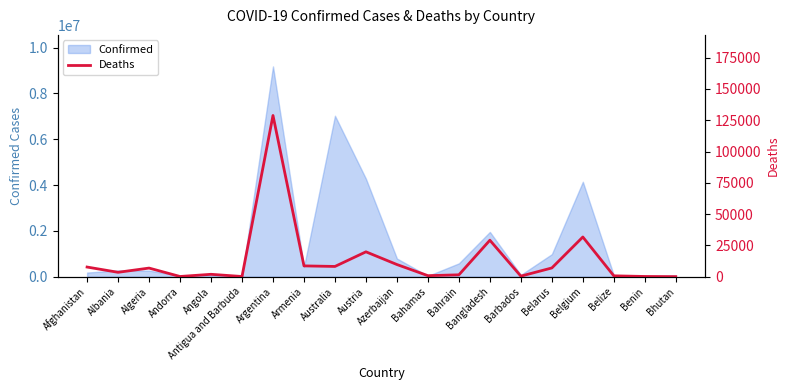

Which has a higher value, Austria or Barbados?

Austria